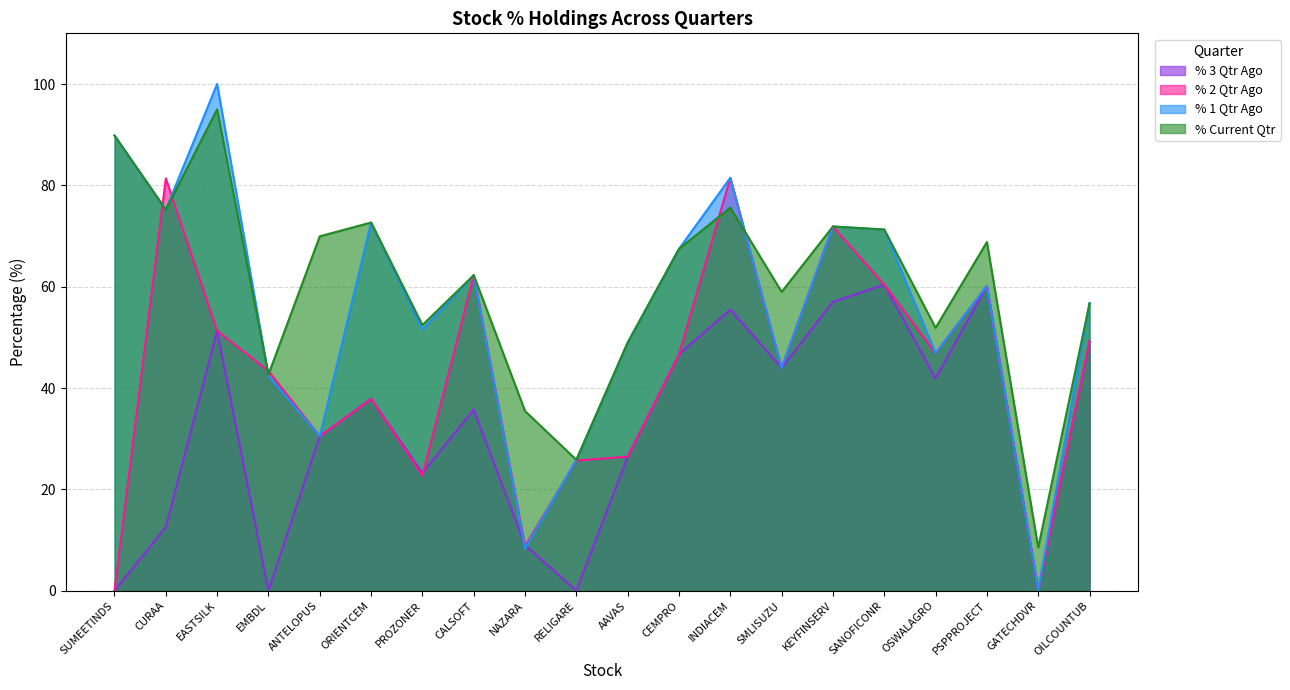

Count the number of categories in the chart.

20